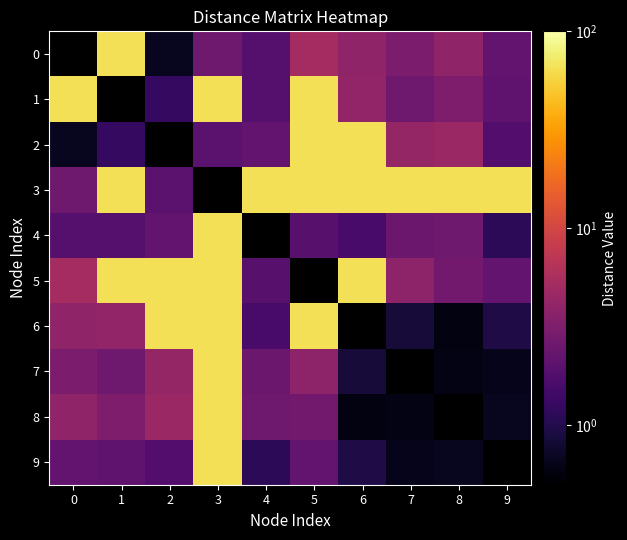

What is the maximum value for 9?

65.6